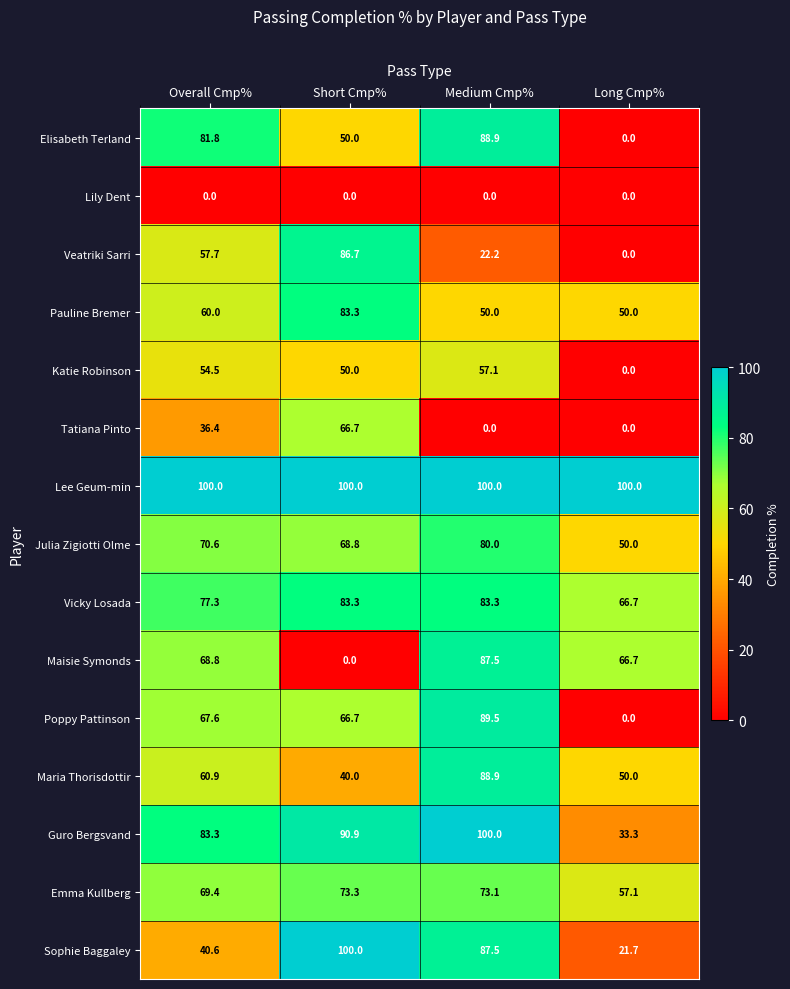

What is the lowest value of the Emma Kullberg series?

57.1